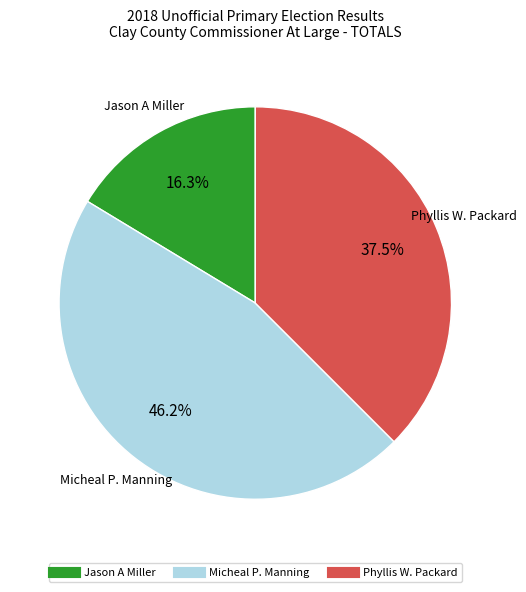

Does any single category account for the majority?

No